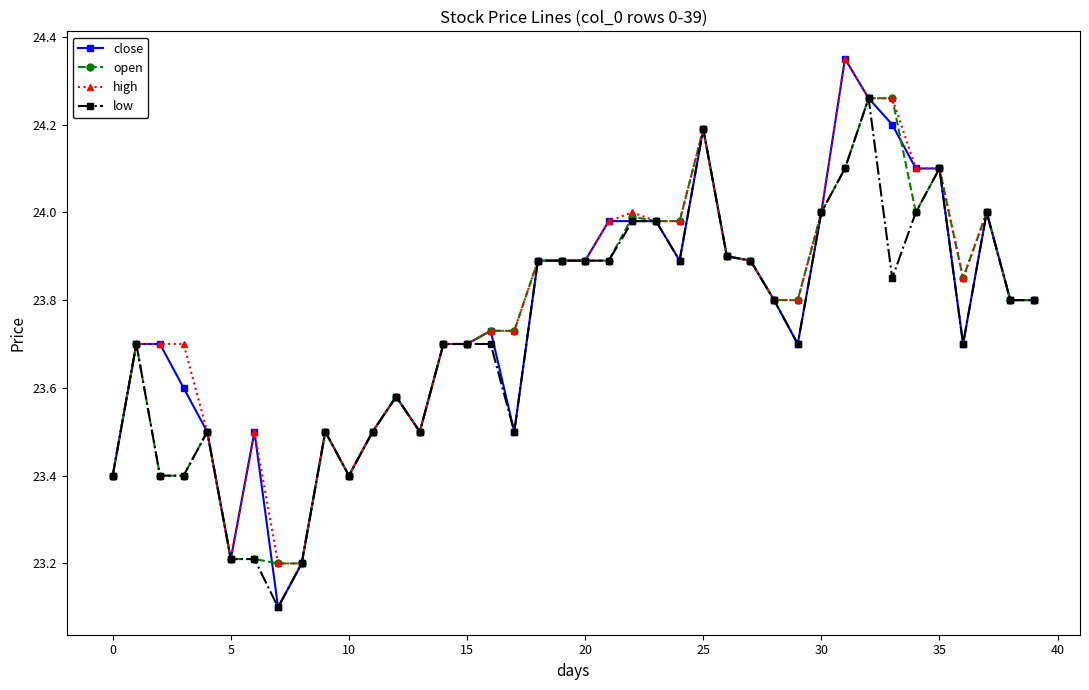

What are all the series names shown in the legend?

close, open, high, low